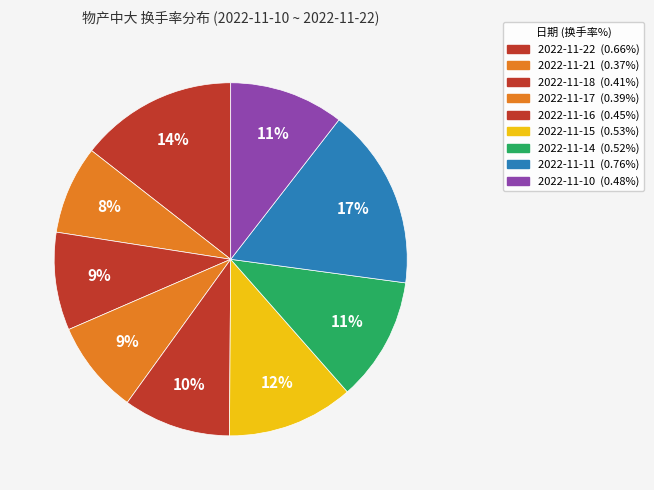

To the nearest percent, what is the combined percentage of 2022-11-16 and 2022-11-11?

26%